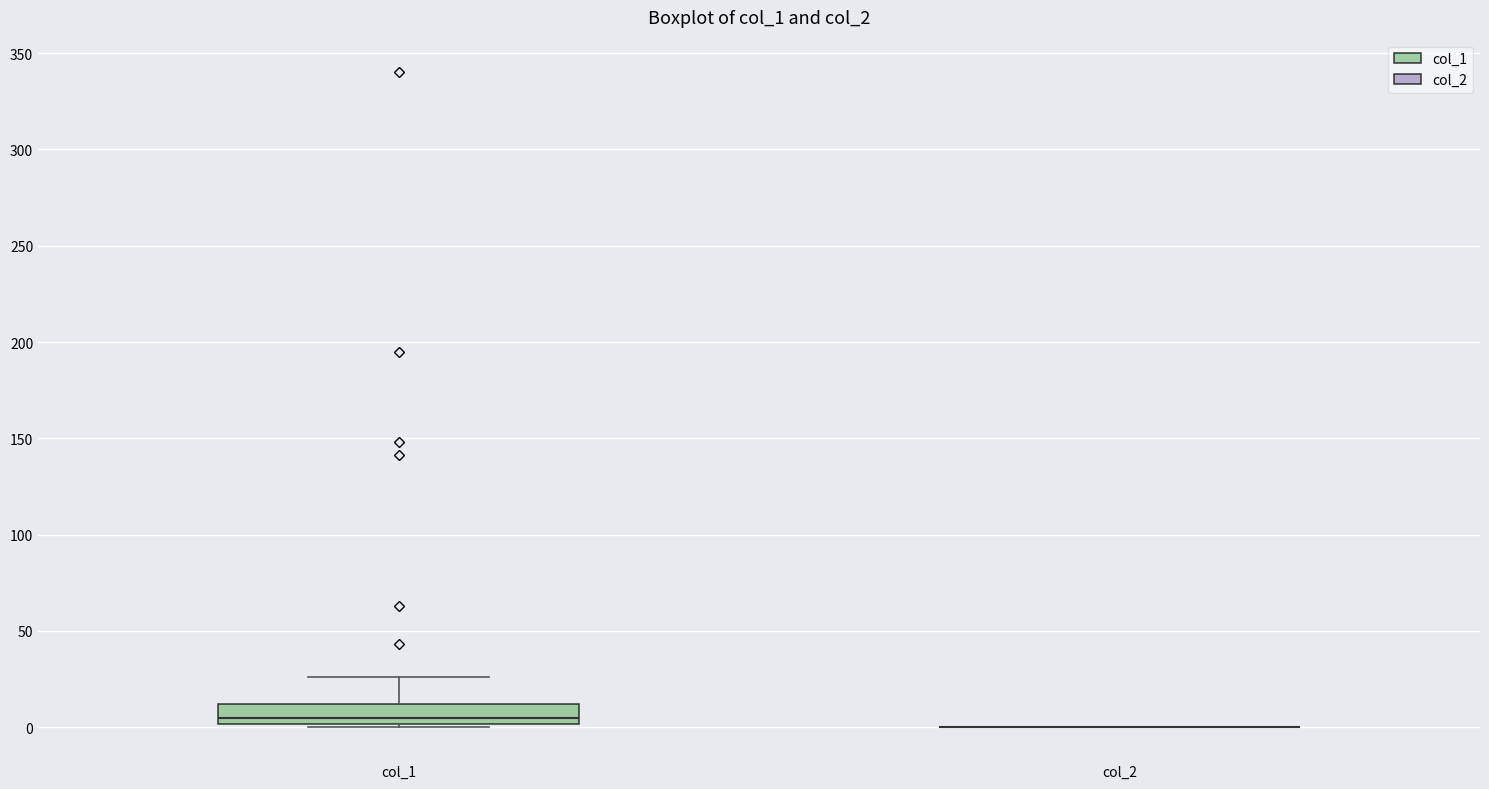

Which box is the tallest, from its lower edge to its upper edge?

col_1